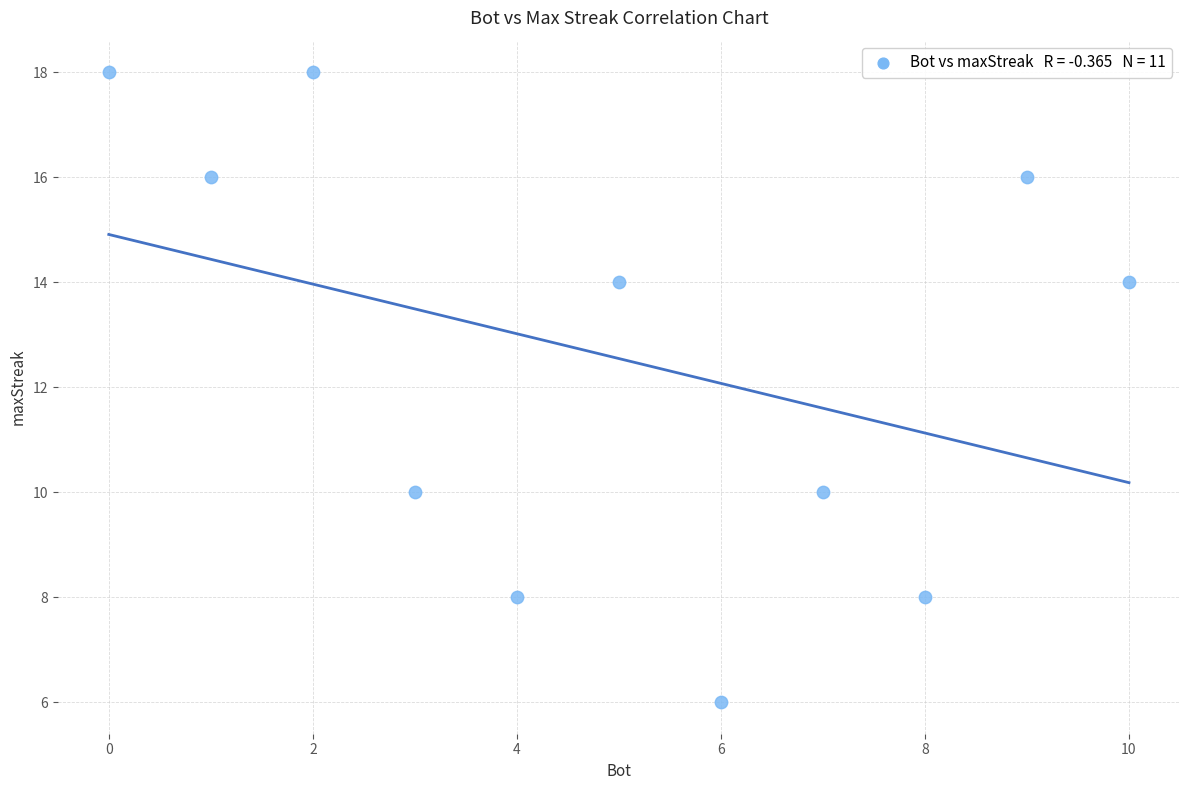

What is the average X value?

5